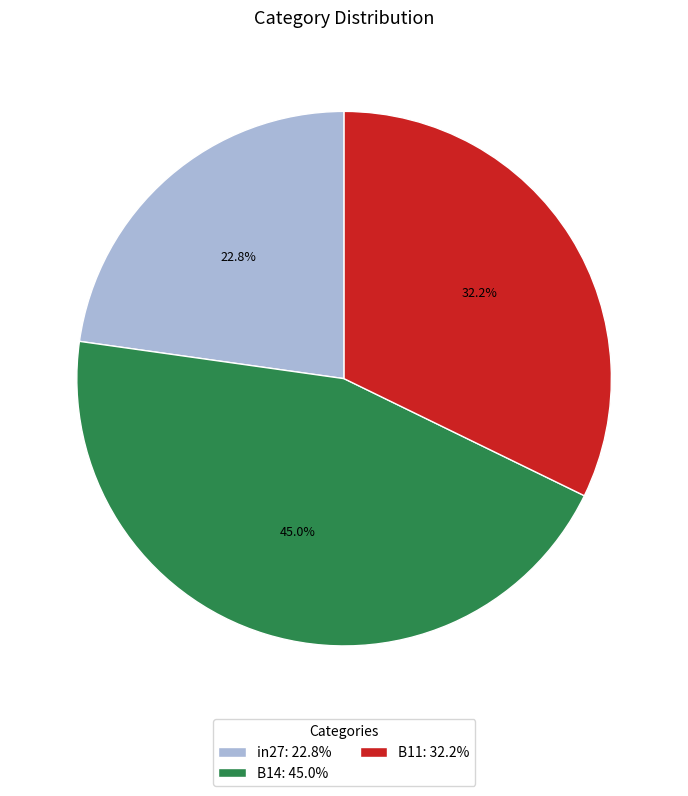

Rank the categories by value from lowest to highest.

in27, B11, B14